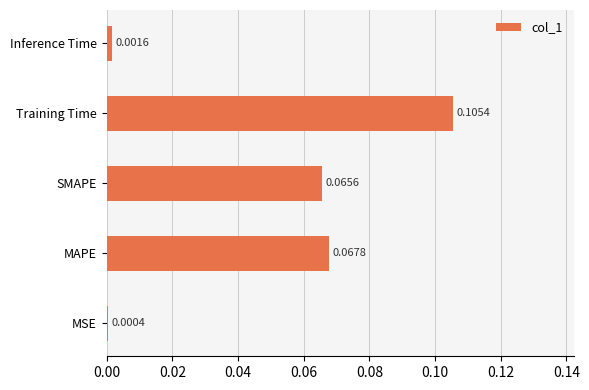

Where is the data nearest to the value 0?

MSE